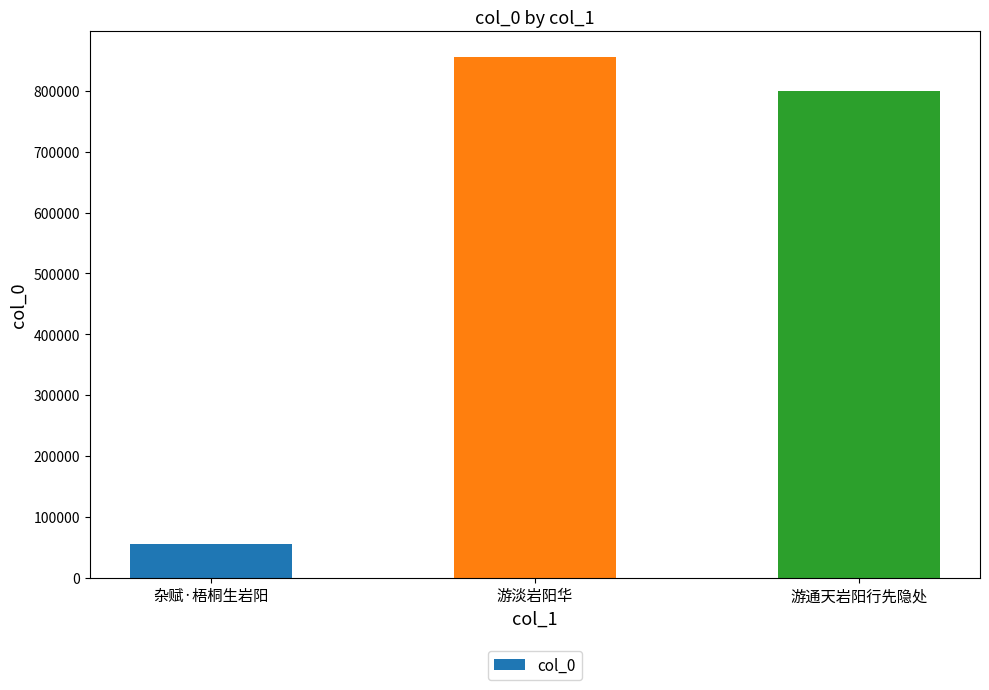

What is the difference between the values at 游淡岩阳华 and 游通天岩阳行先隐处?

54457